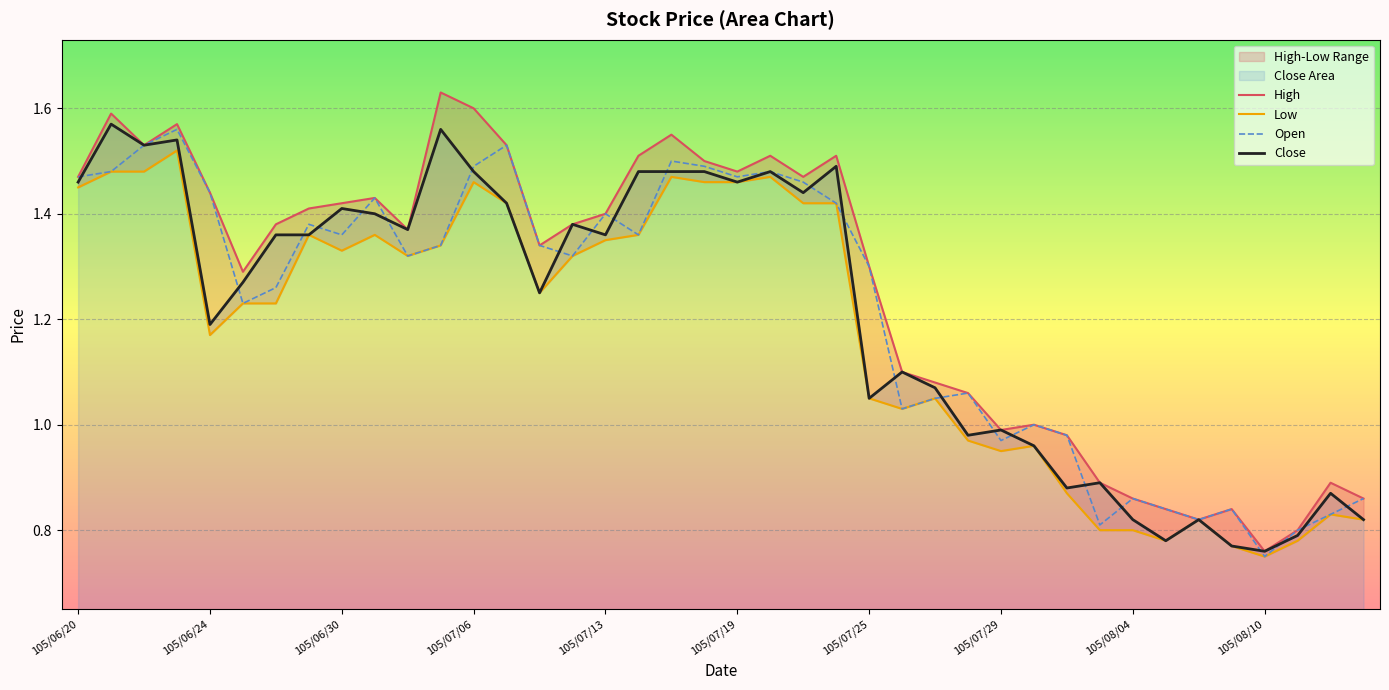

At which label is High closest to 1?

29